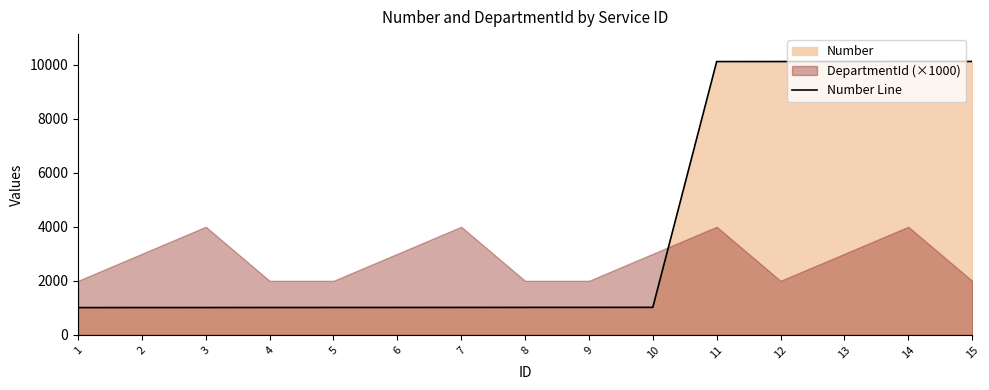

What is the sum of all values?

60705